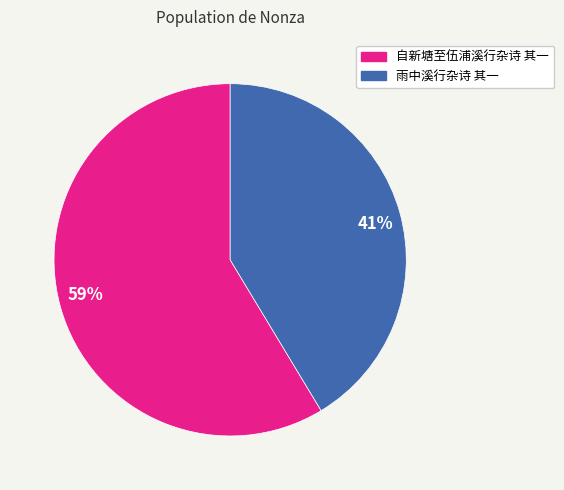

Between 41% and 59%, which is larger?

59%